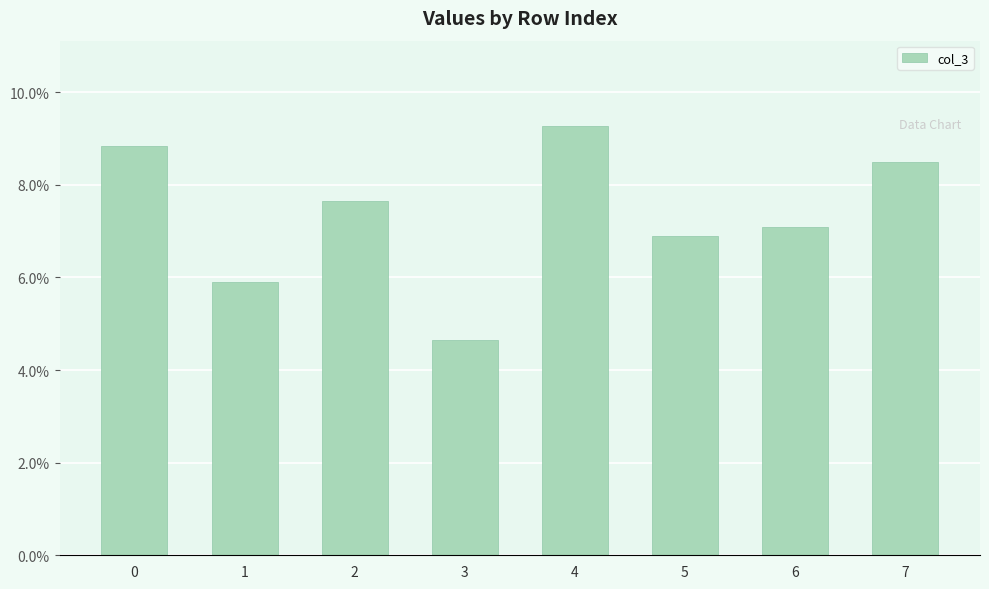

List the labels in order of value, largest first.

4, 0, 7, 2, 6, 5, 1, 3